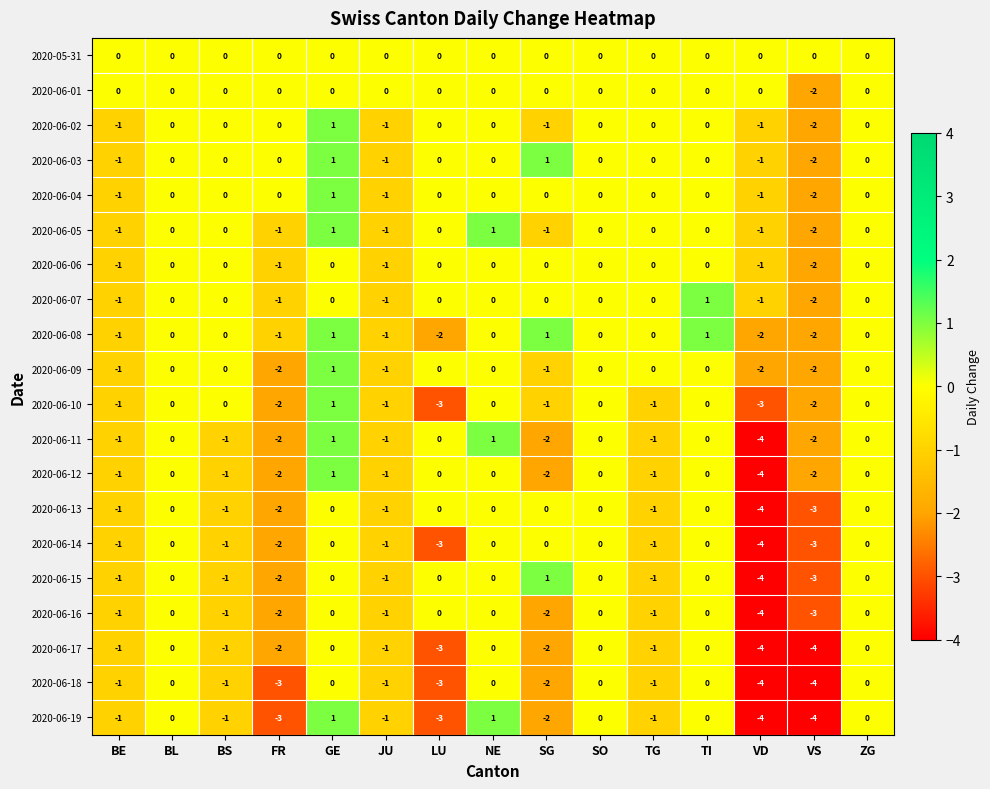

Is it true that 2020-06-19 equals 0 at SO?

True